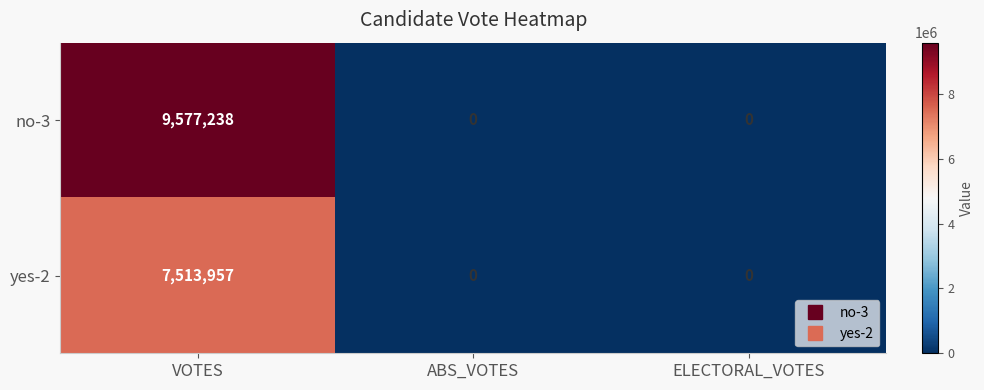

Reading left to right, transcribe all the data shown in this chart.

no-3: 9577238	0	0
yes-2: 7513957	0	0